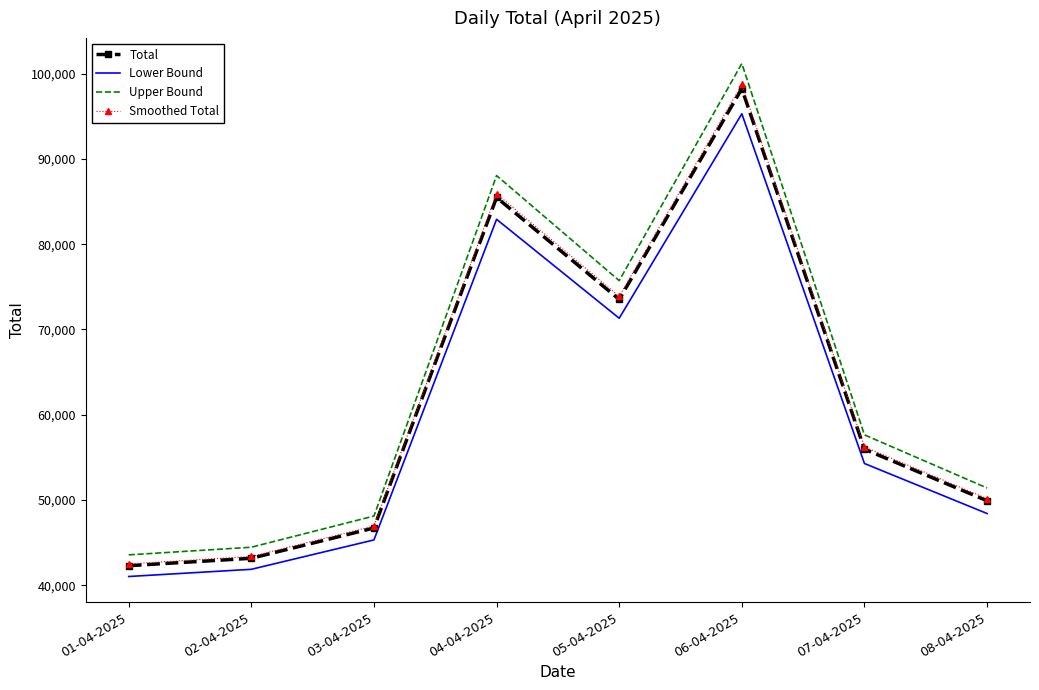

The value of Lower Bound at 07-04-2025 is 95722.4. True or false?

False